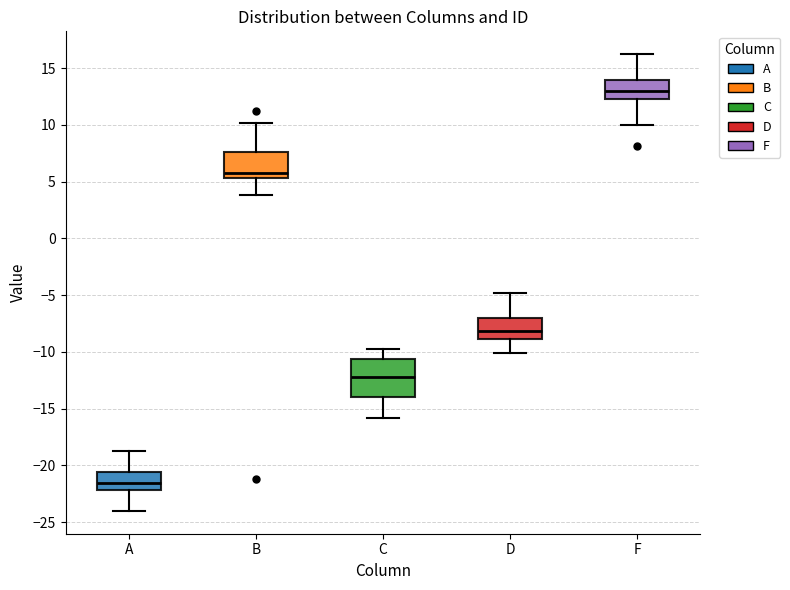

Which box has the lowest median line?

A